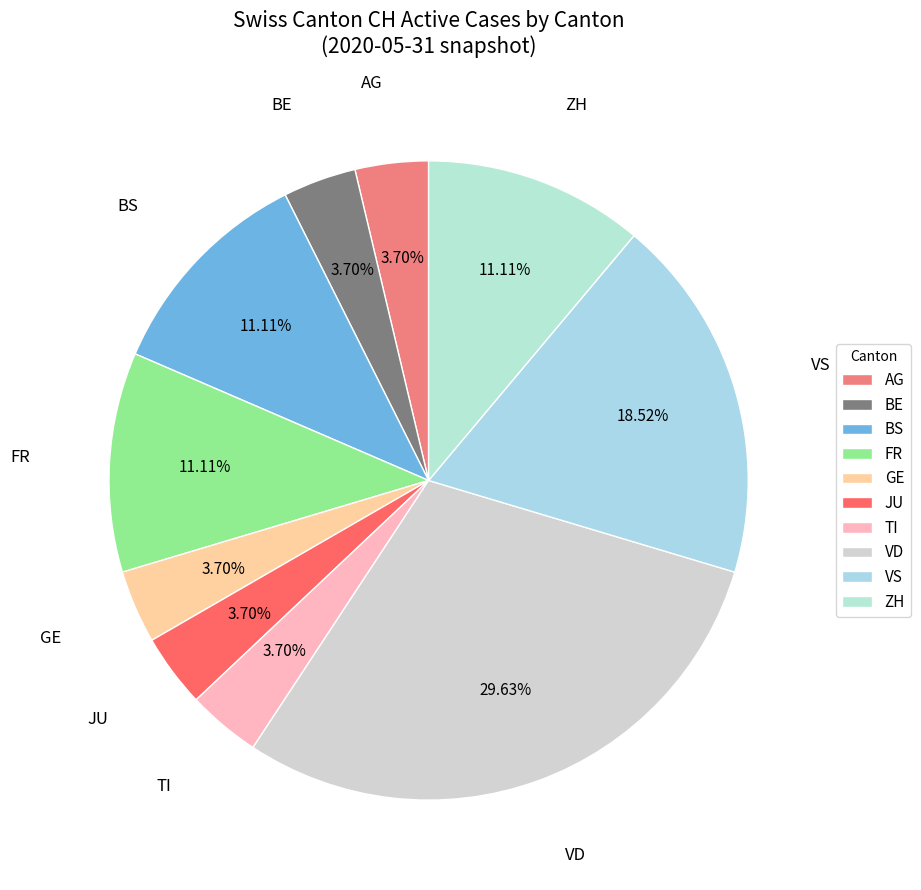

How many segments does this pie chart have?

10